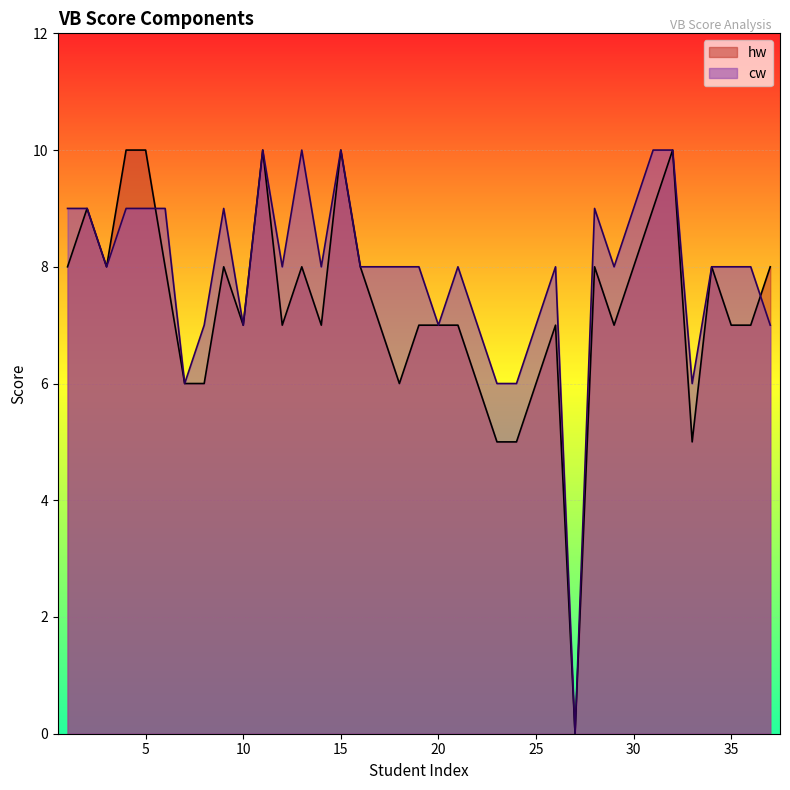

Which category has the highest value in the hw series?

4